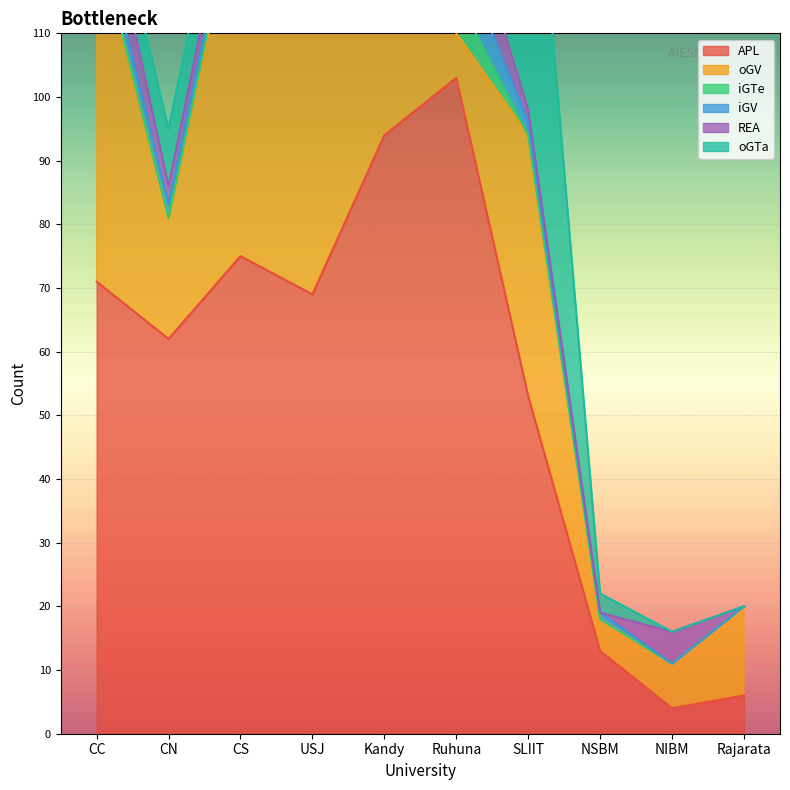

True or false: oGTa and REA intersect in this chart.

True